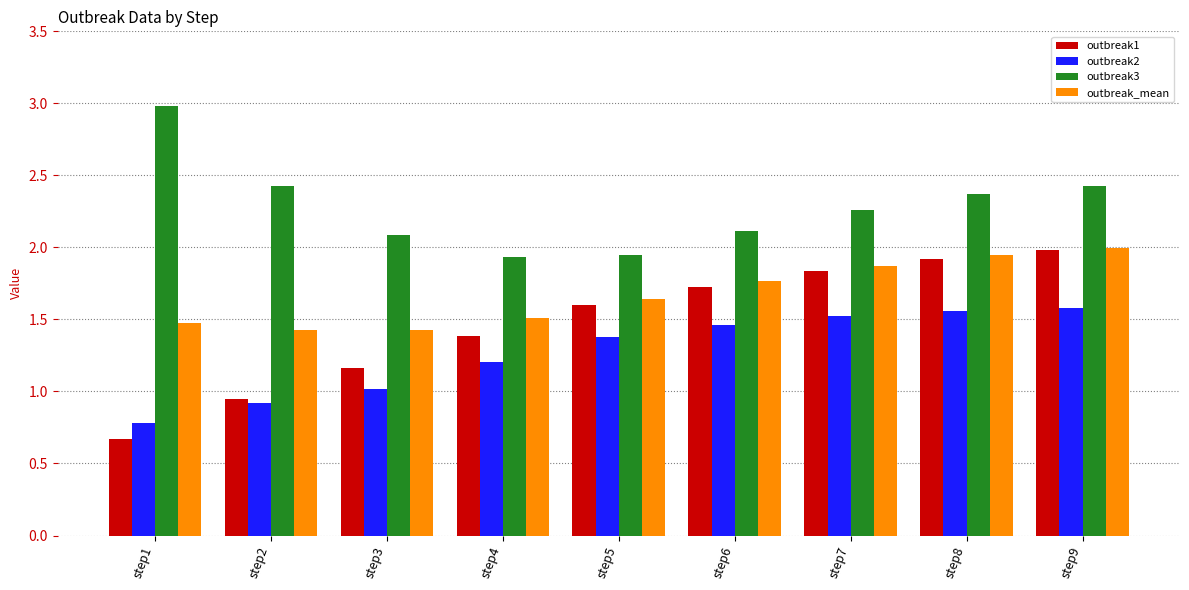

At how many categories does at least one series exceed 1?

9